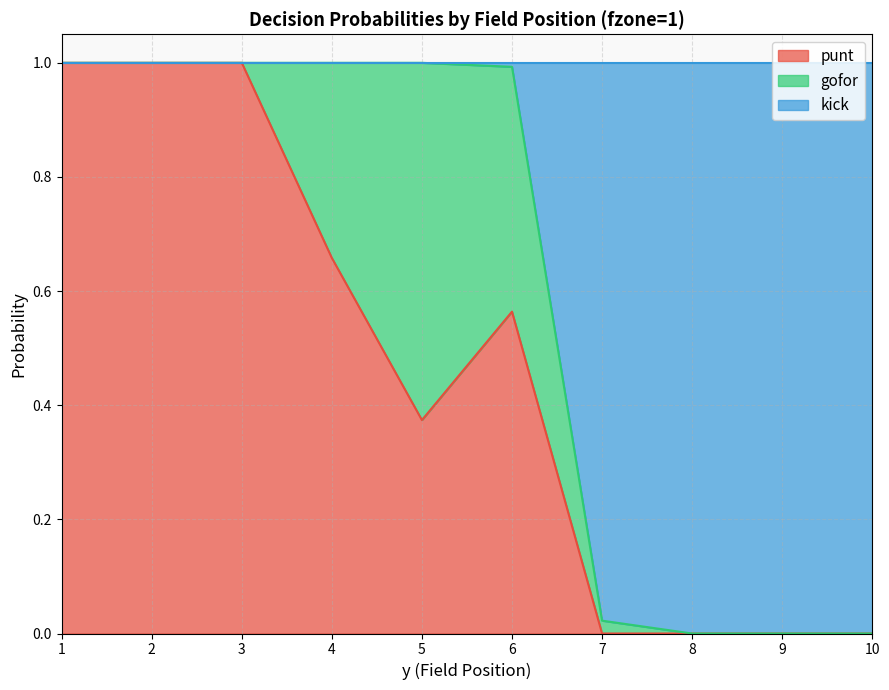

What is the sum of all punt values?

4.6